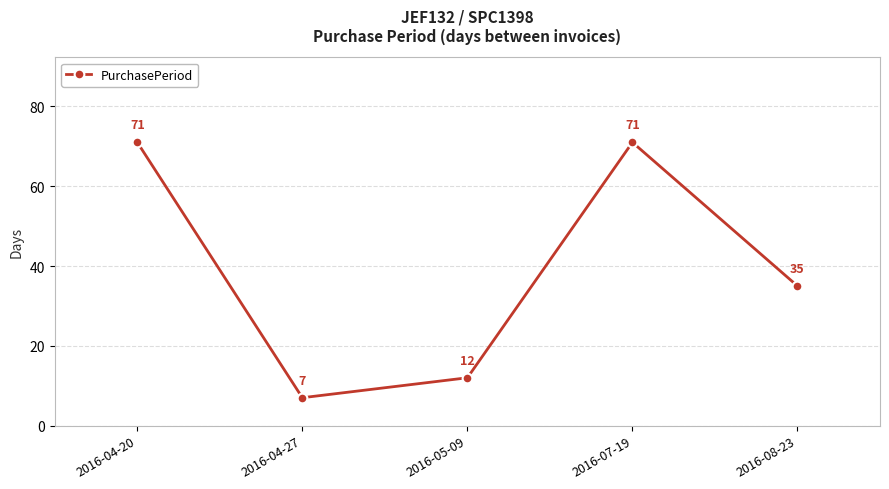

The chart shows a value of 7 at 2016-04-27. True or false?

True